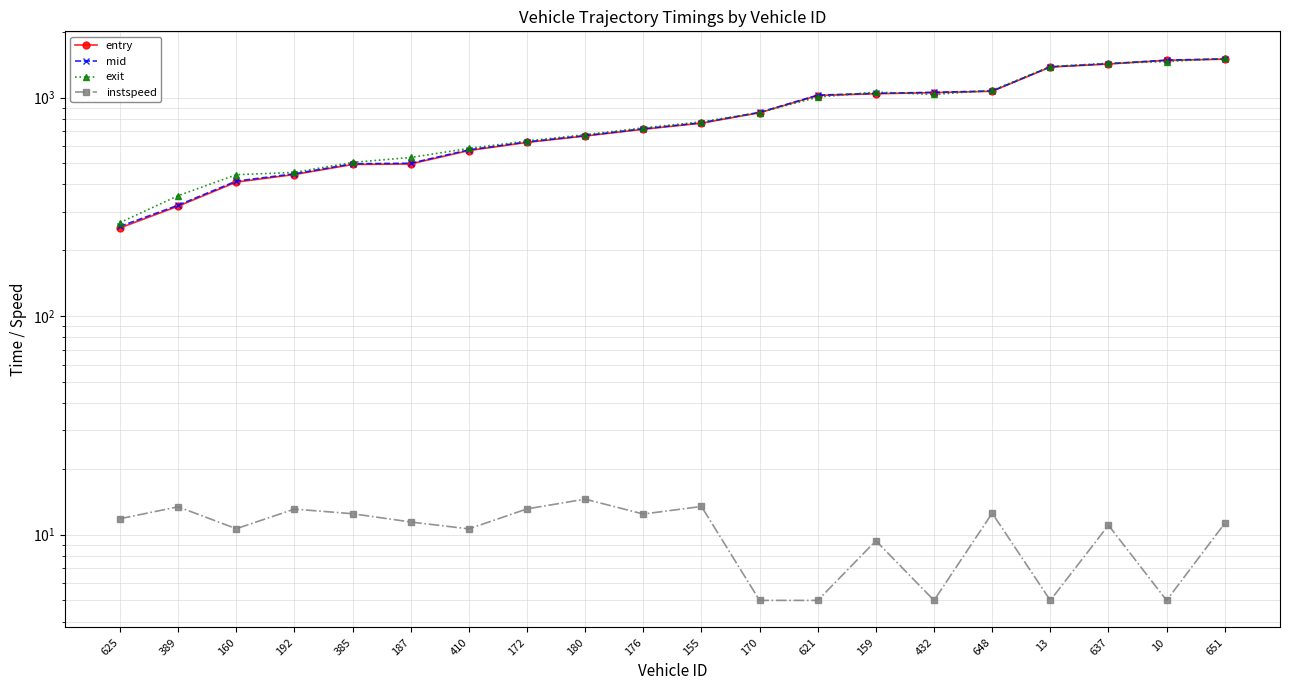

Reading left to right, transcribe all the data shown in this chart.

entry: 253.1	318.2	410.1	444.1	493.7	496.6	571.9	623.1	666.4	715.6	763.2	851.9	1021.3	1040.3	1052.8	1067.9	1378.3	1423.2	1479.1	1498.0
mid: 257.1	321.6	414.5	447.6	497.4	500.3	576.0	626.4	669.5	719.4	766.5	855.5	1025.3	1045.0	1056.3	1071.4	1382.3	1427.4	1482.4	1502.0
exit: 267.9	355.4	443.4	454.2	504.9	531.6	585.0	632.6	676.4	726.2	773.8	853.5	1003.8	1059.2	1032.5	1077.8	1386.2	1435.2	1459.9	1509.5
instspeed: 11.8	13.4	10.6	13.1	12.5	11.4	10.6	13.1	14.5	12.4	13.4	5.0	5.0	9.4	5.0	12.5	5.0	11.0	5.0	11.3